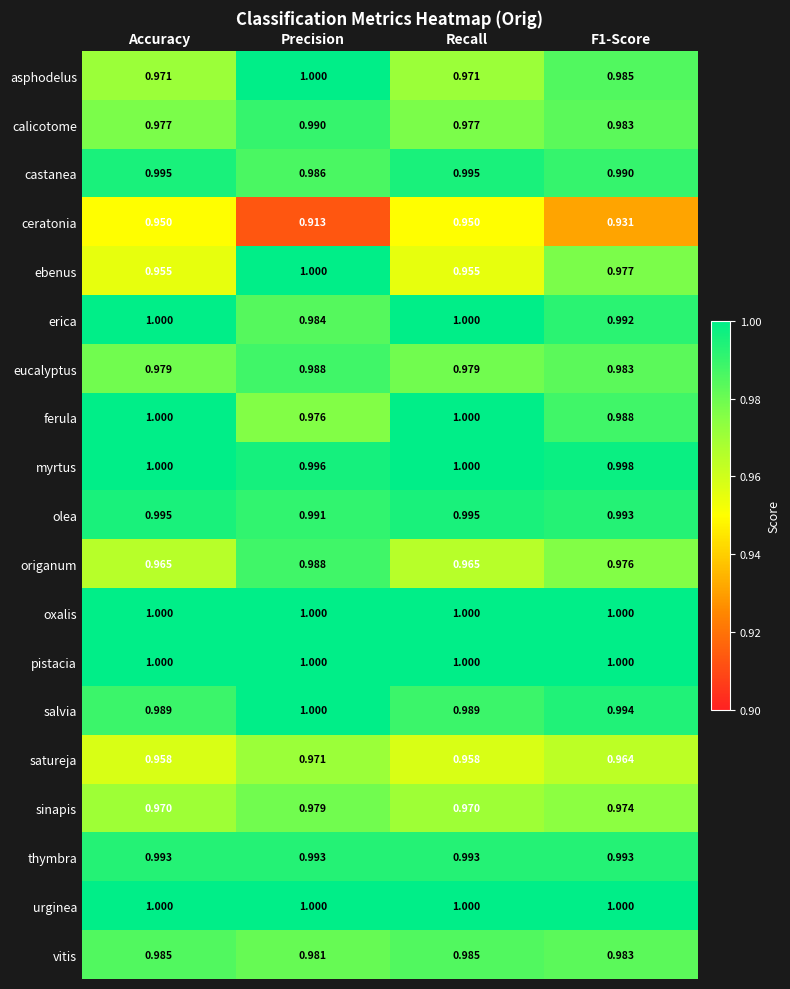

Which series has the largest range (max minus min)?

ebenus